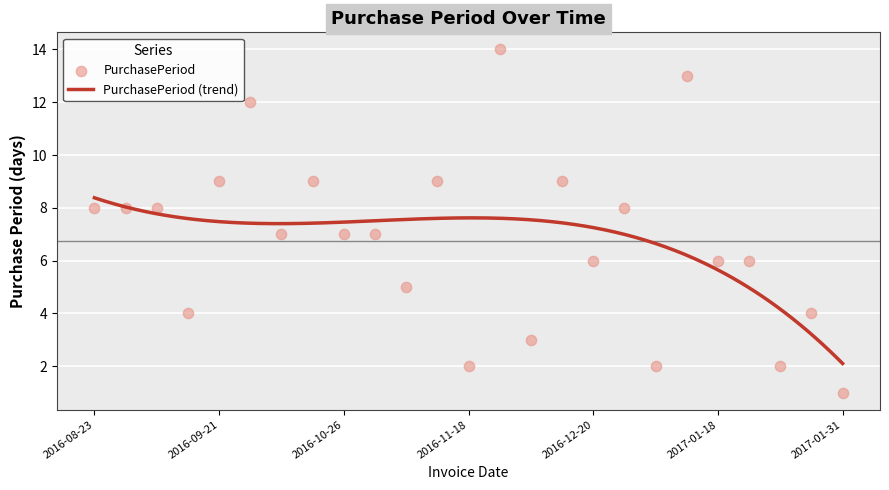

Which has a higher value, 2017-01-26 or 2016-08-23?

2016-08-23